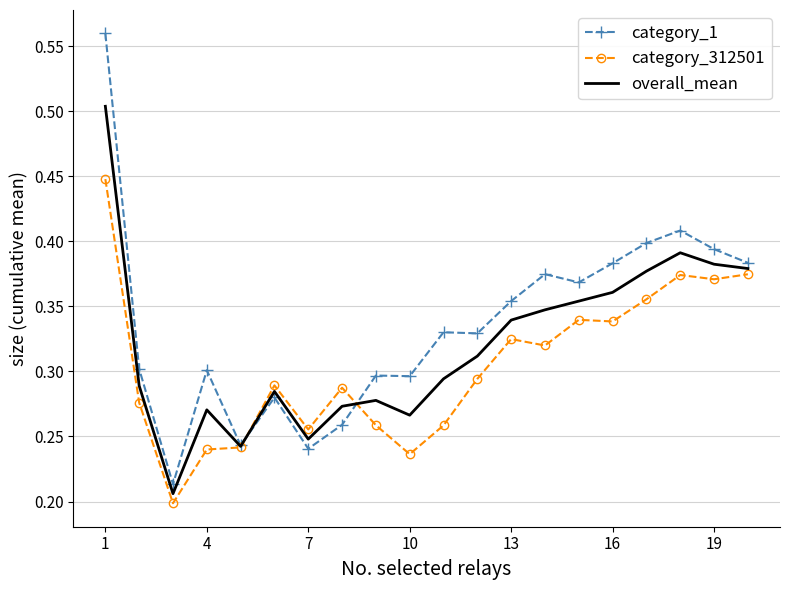

Which series has the largest range (max minus min)?

category_1